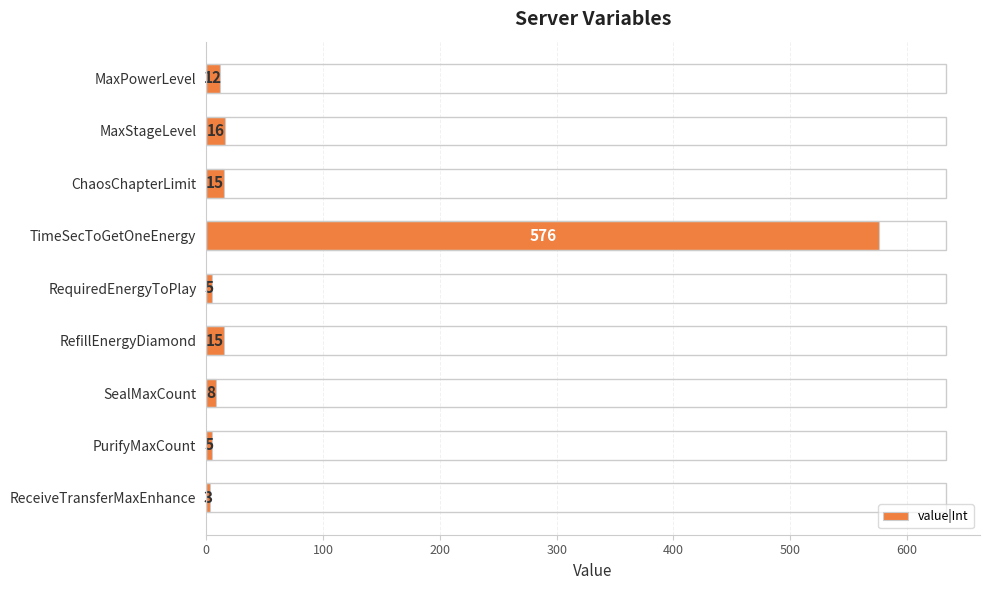

Which has a higher value, ChaosChapterLimit or MaxPowerLevel?

ChaosChapterLimit